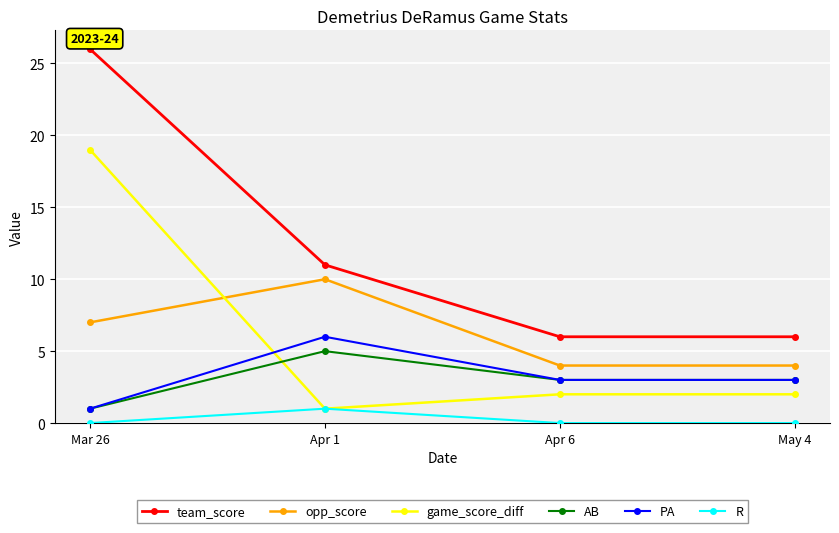

The value of game_score_diff at May 4 is 1. True or false?

False